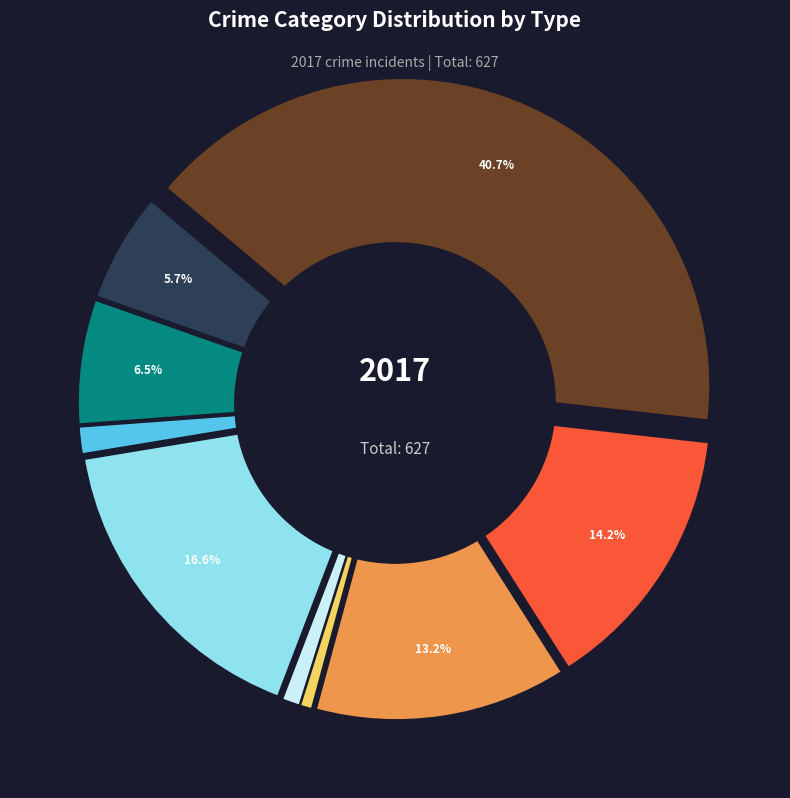

Which slice is the largest?

Theft